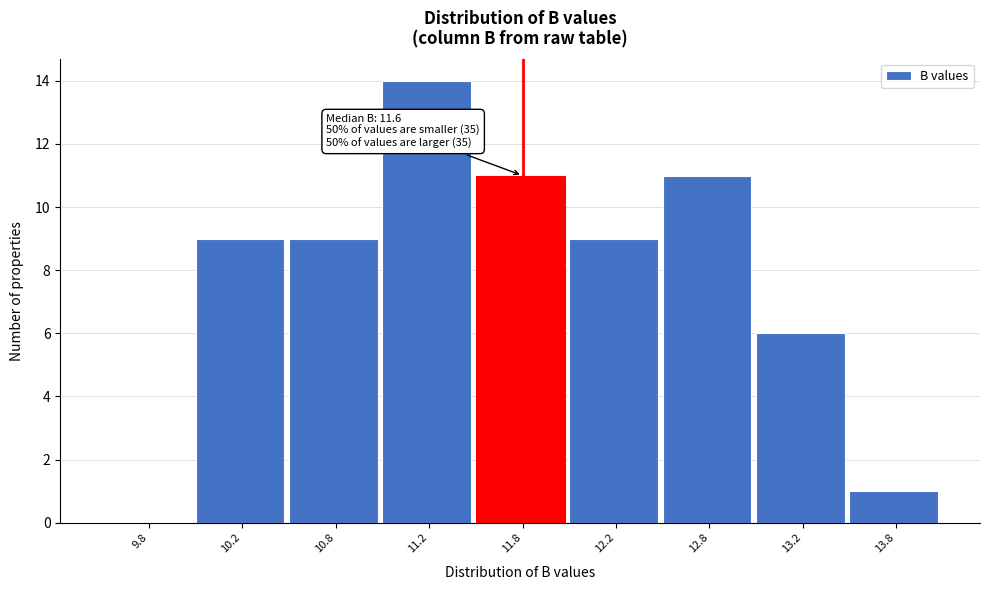

Reading left to right, extract all data points from this chart.

9.8=0	10.2=9	10.8=9	11.2=14	11.8=11	12.2=9	12.8=11	13.2=6	13.8=1